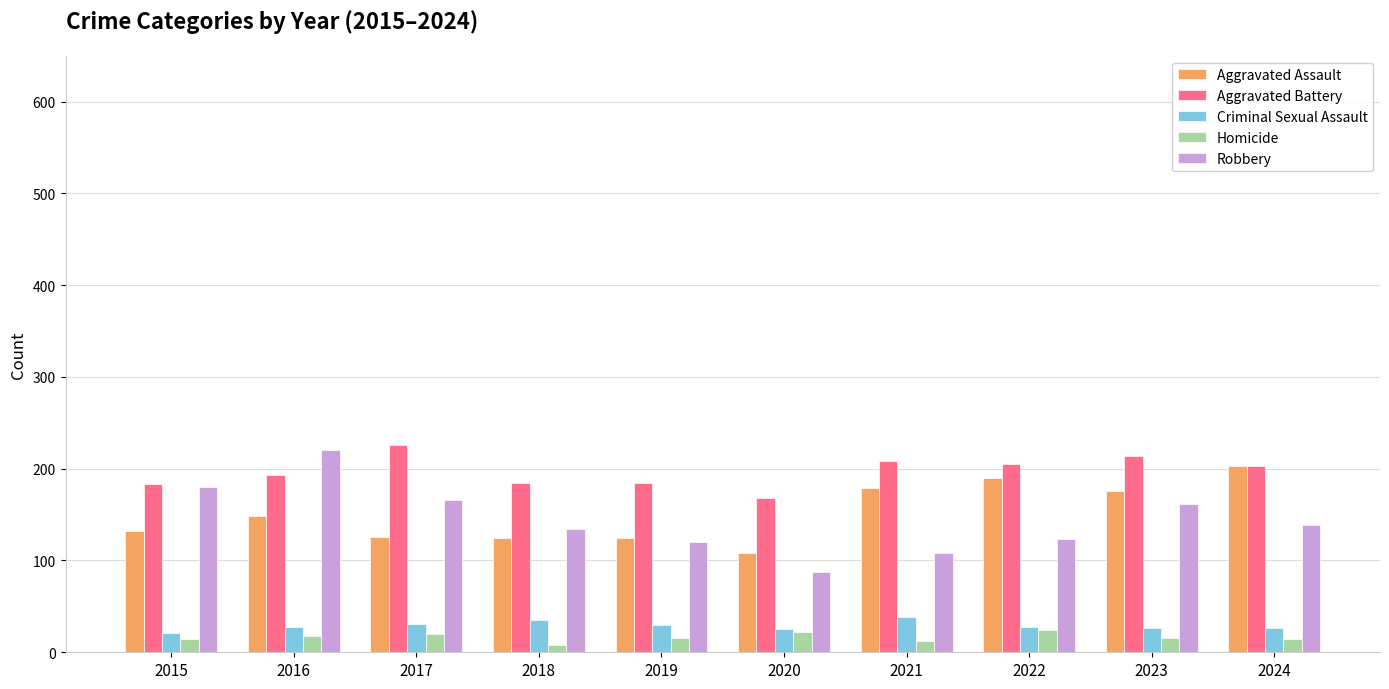

What is the average value of the Aggravated Battery series?

197